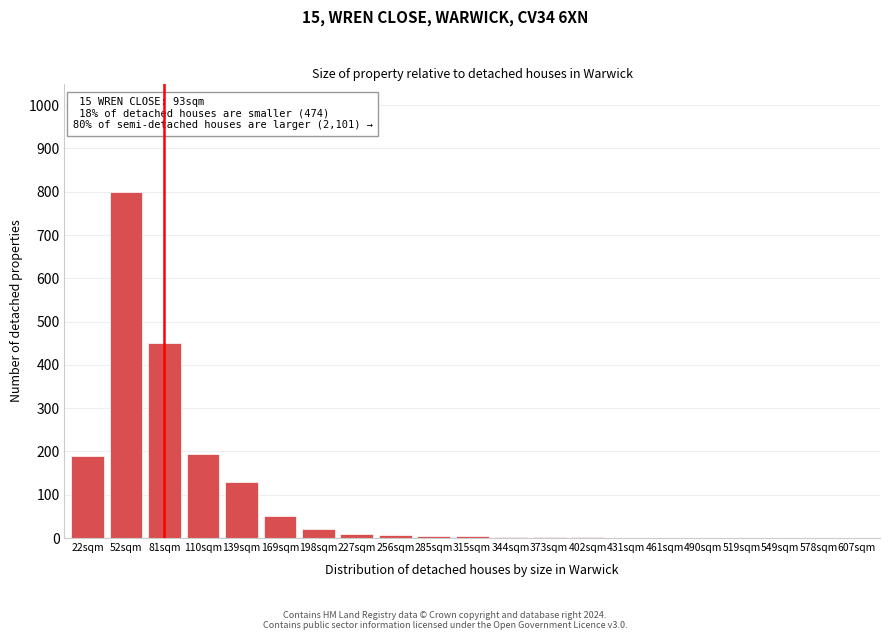

What is the sum of all values?

1875